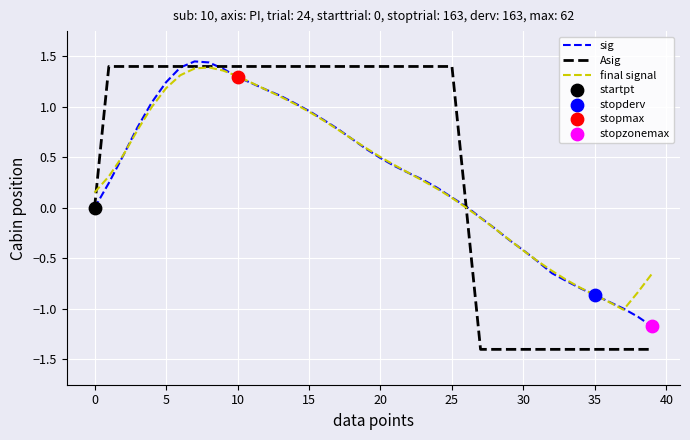

What is the minimum value for sig?

-1.2